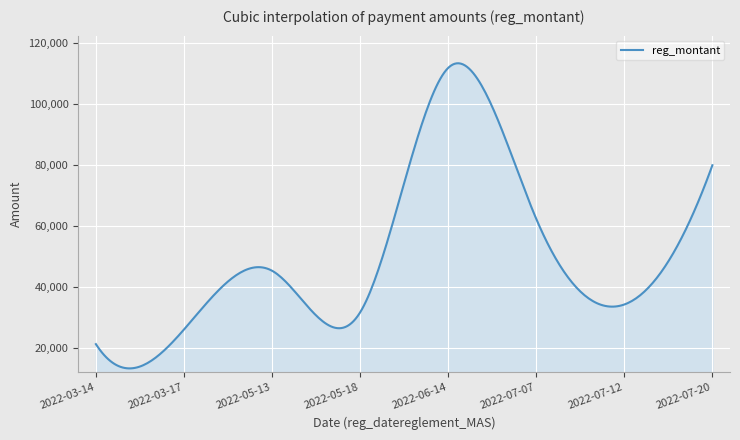

What is the greatest value displayed?

113479.7